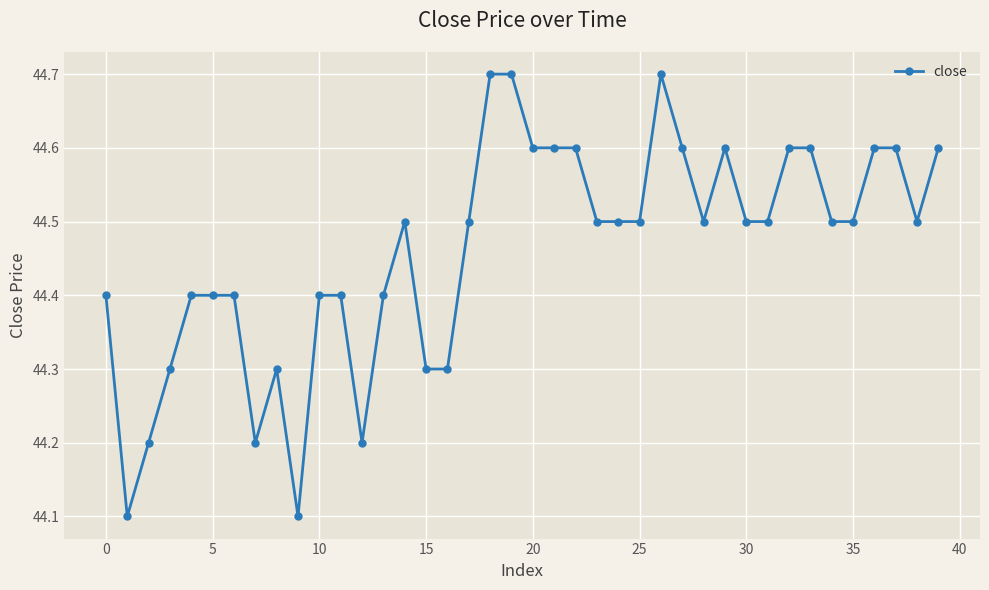

What is the maximum value shown in the chart?

44.7